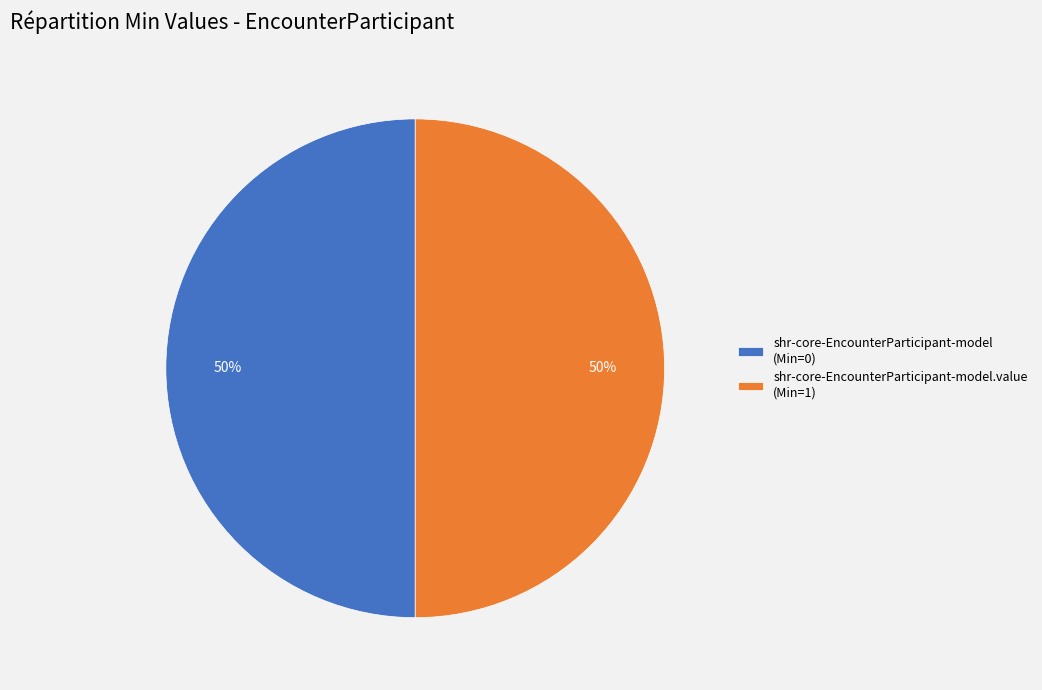

Approximately how many times larger is the value at shr-core-EncounterParticipant-model (Min=0) compared to shr-core-EncounterParticipant-model.value (Min=1)?

1.0